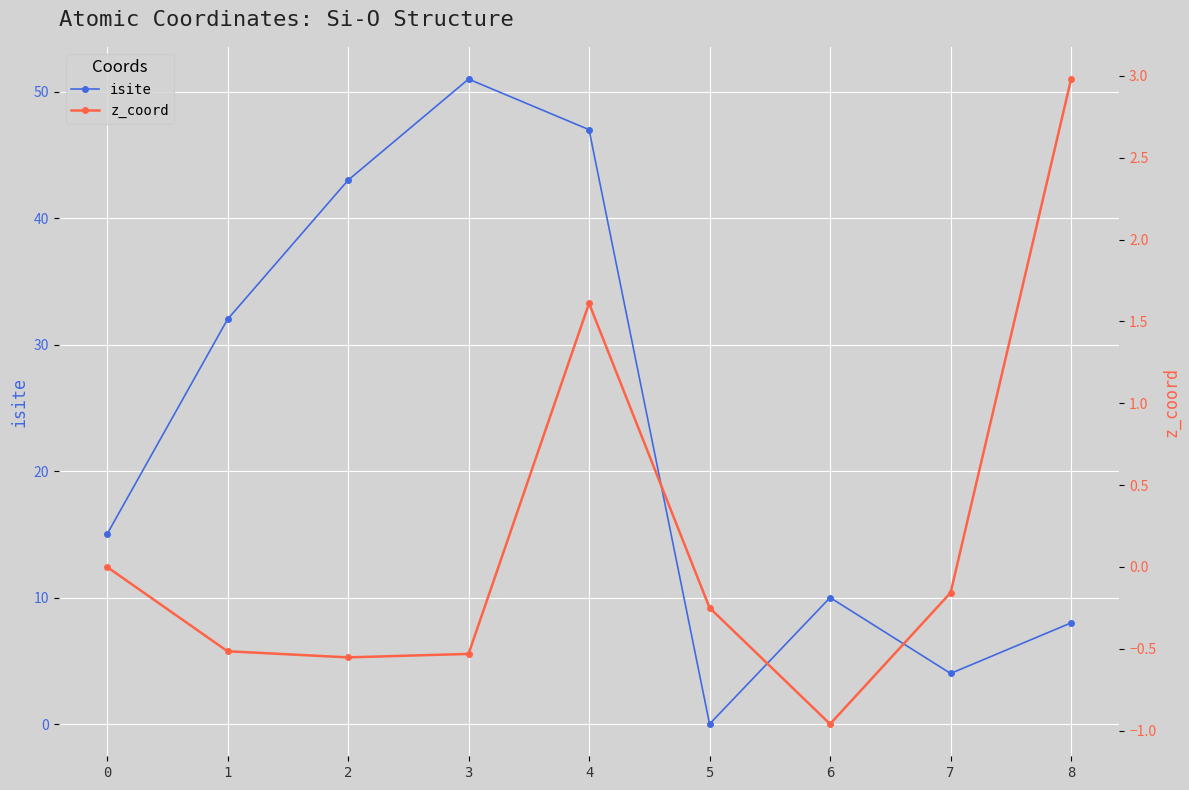

At which category does z_coord reach its first local peak?

4